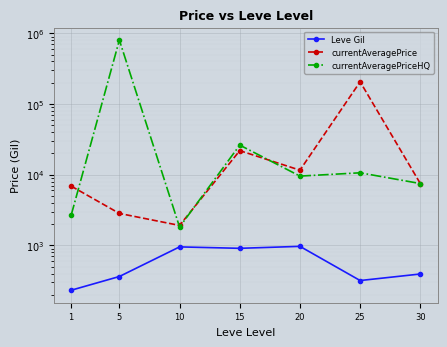

Which label corresponds to the largest value in the chart?

5